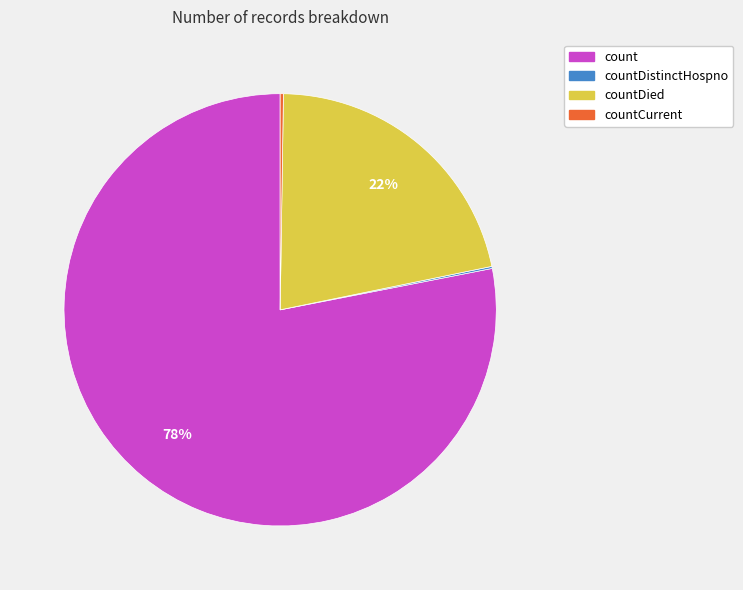

Is there any slice that represents more than half of the pie?

Yes